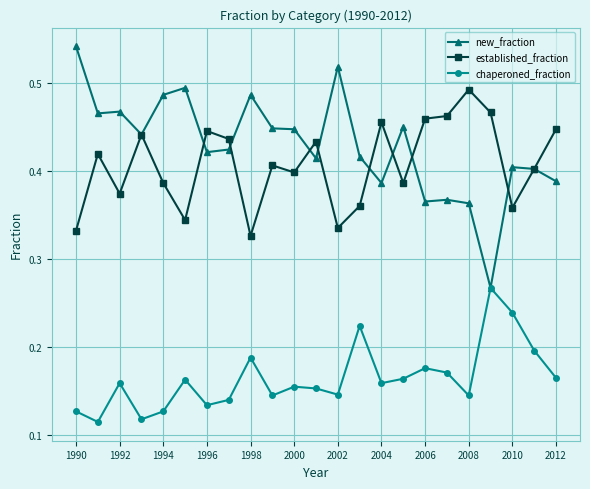

Count the chaperoned_fraction values in the range 0 to 1.

23